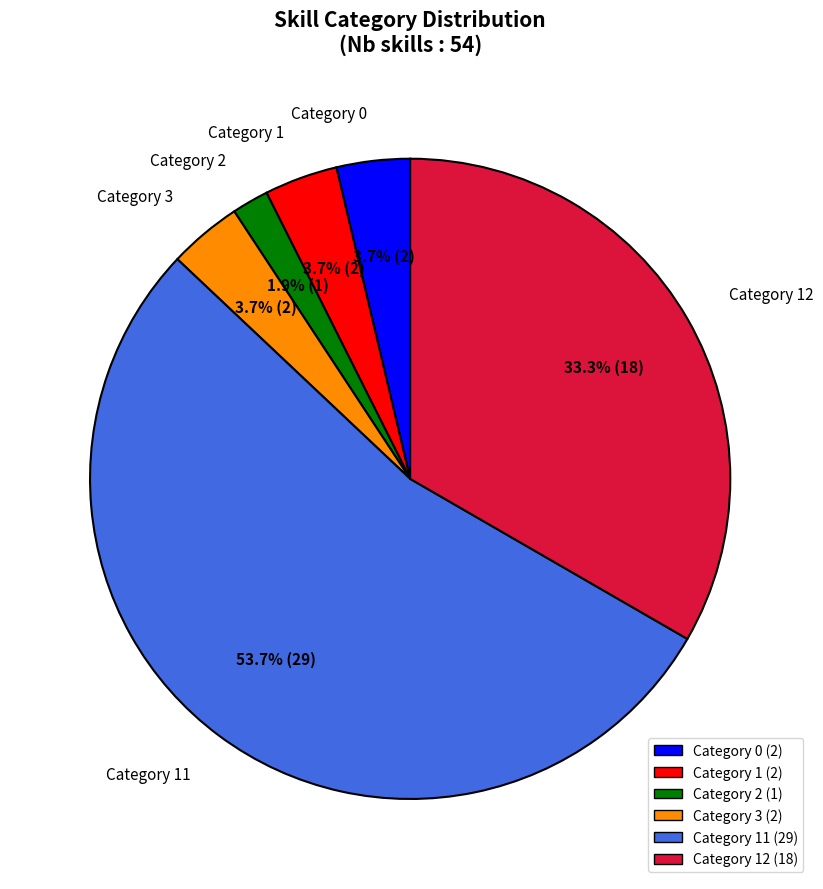

Count the number of slices in the pie.

6